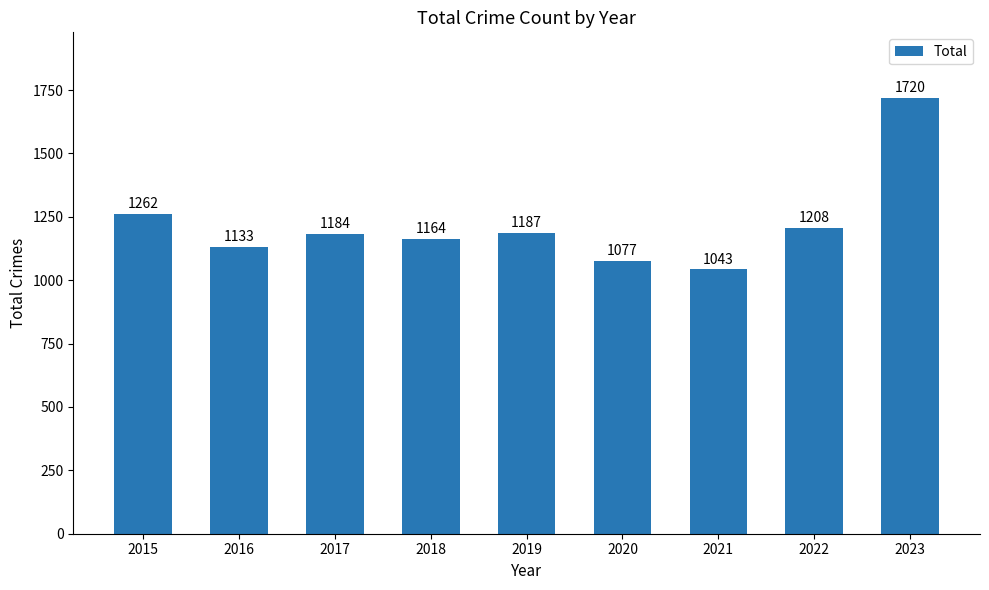

What is the change in value from 2015 to 2017?

-78